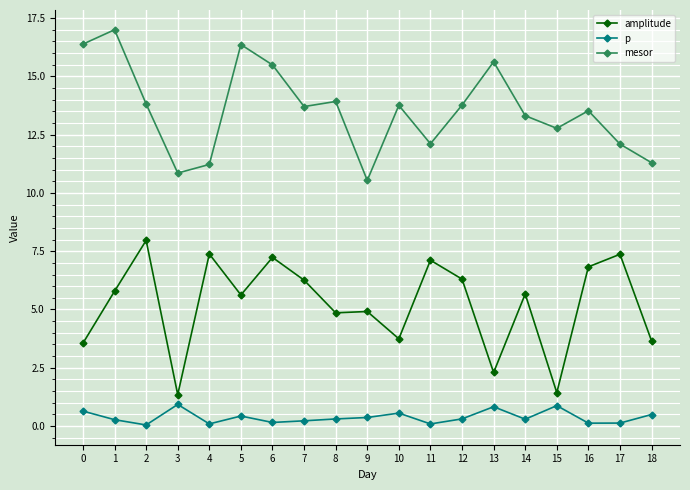

Is this an area chart (filled region under the line)?

No